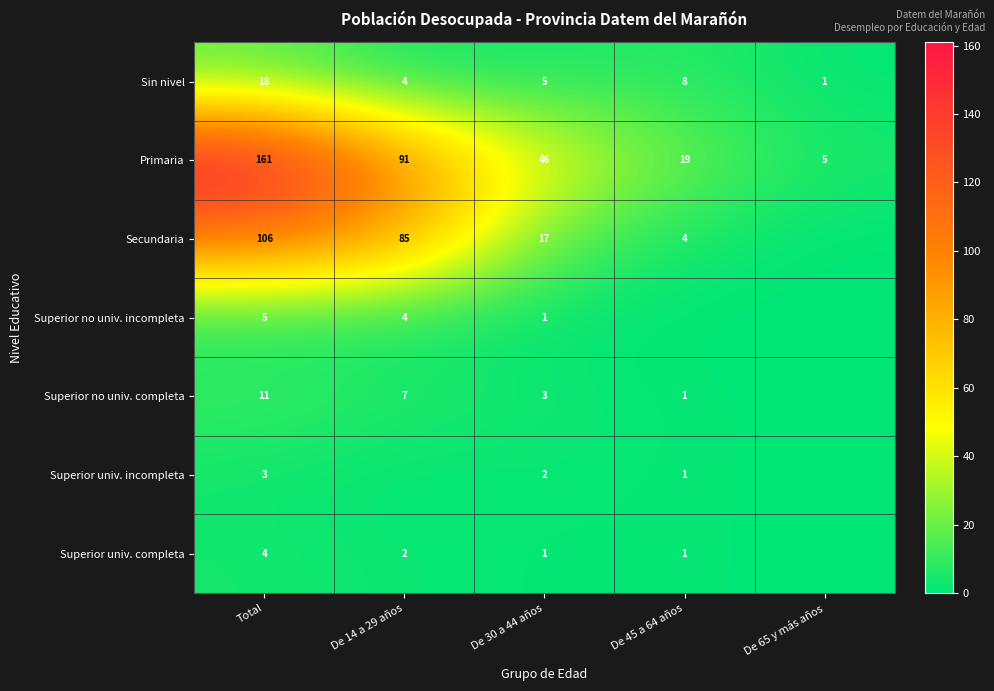

What is the total value across all series at Total?

308